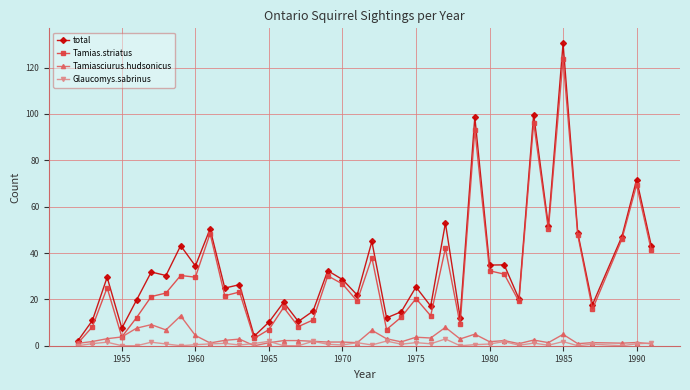

Count the number of data series in this chart.

4